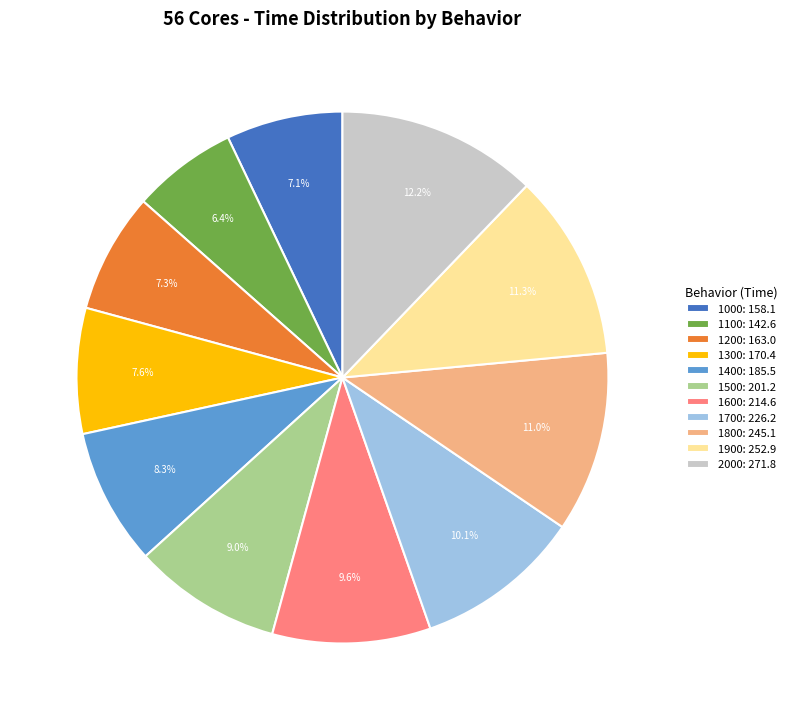

What is the smallest slice in the pie chart?

1100